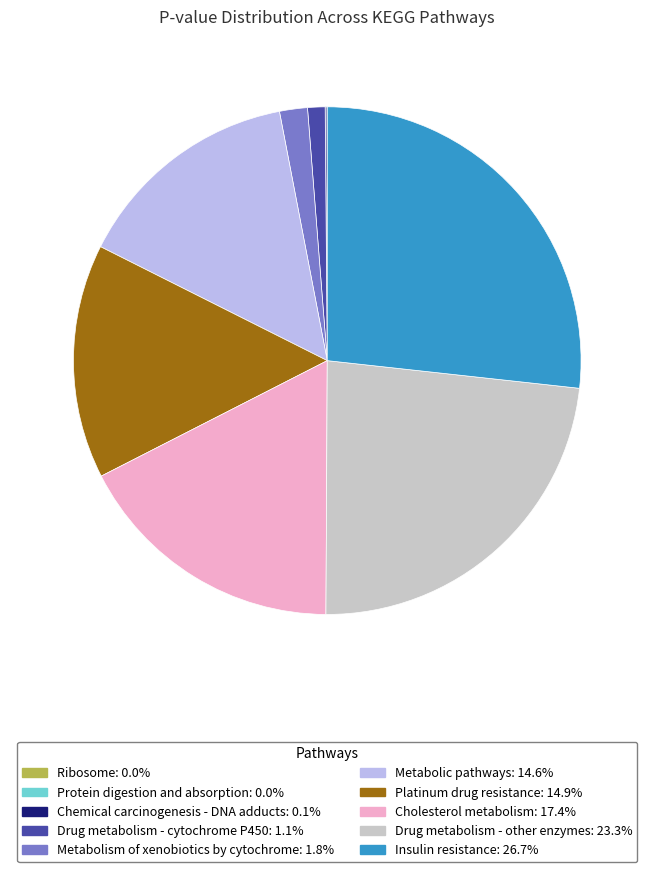

Is there any slice that represents more than half of the pie?

No